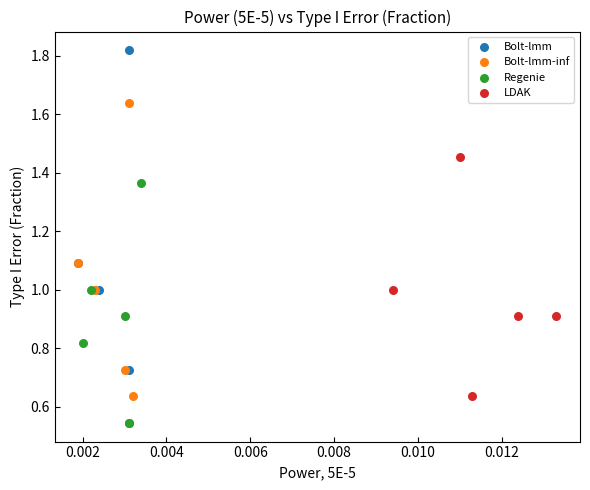

Which series has the largest Y range (max minus min)?

Bolt-lmm